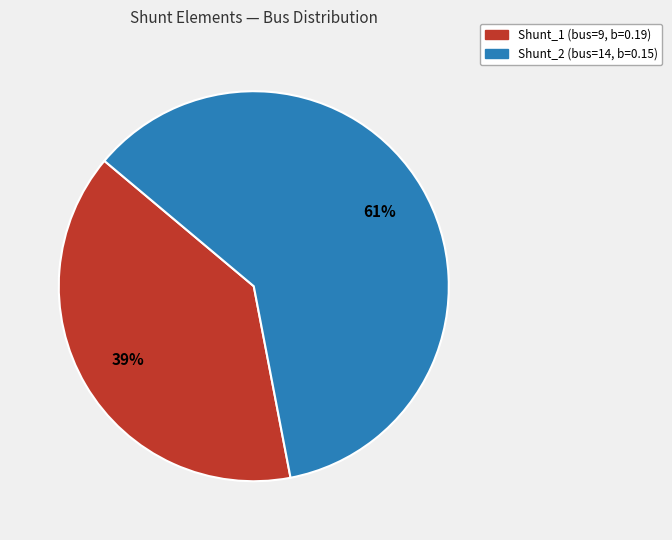

Does any single category account for the majority?

Yes